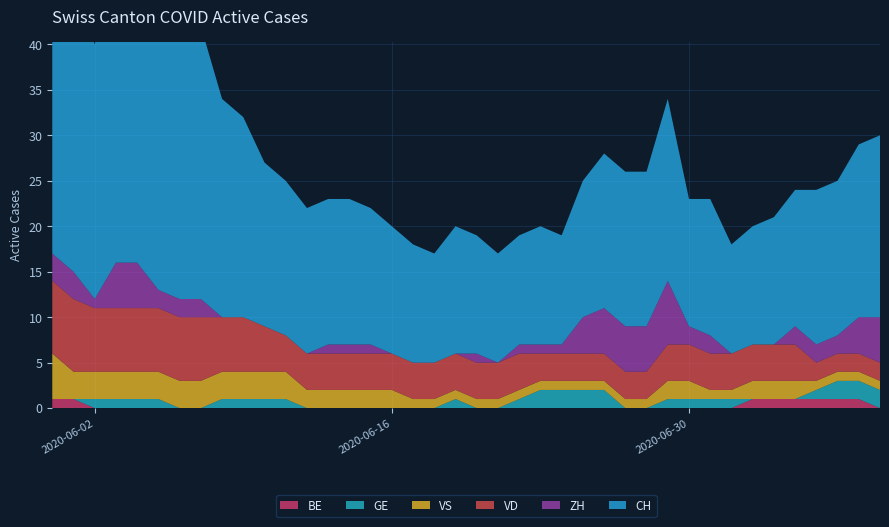

Which series changed the most between 2020-07-07 and 2020-07-08?

CH